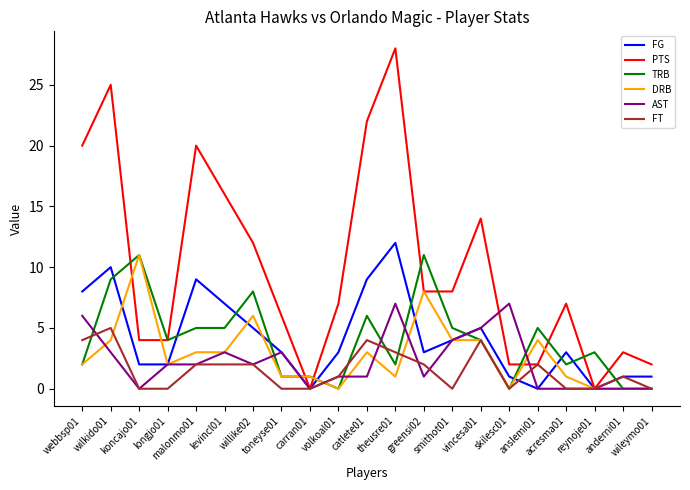

What is the maximum value shown in the chart?

28